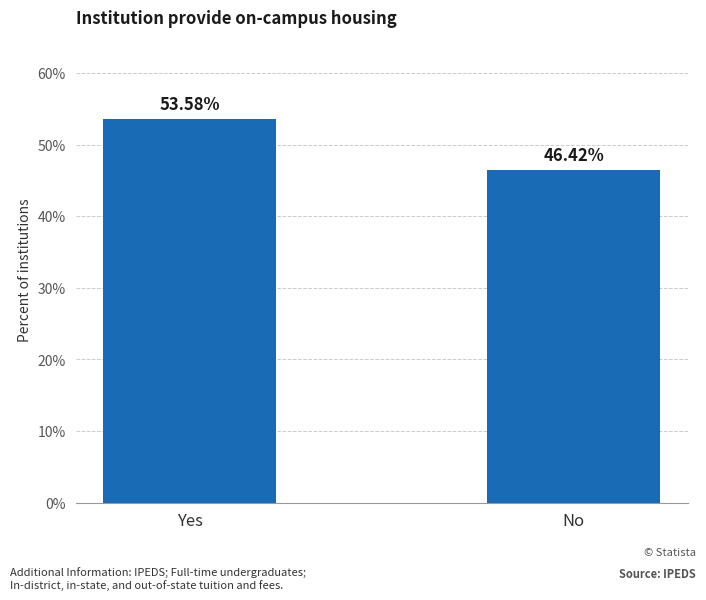

Does the chart contain any negative values?

No